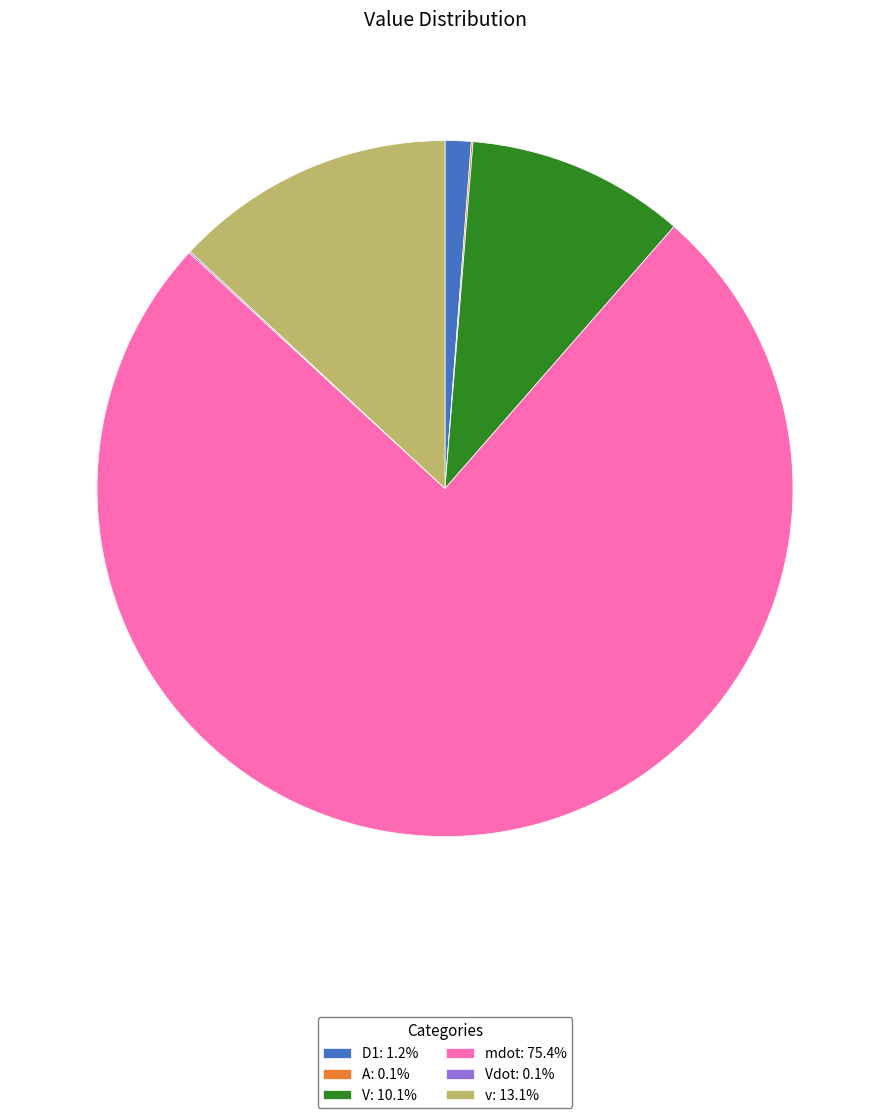

Is there a majority slice in this chart?

Yes